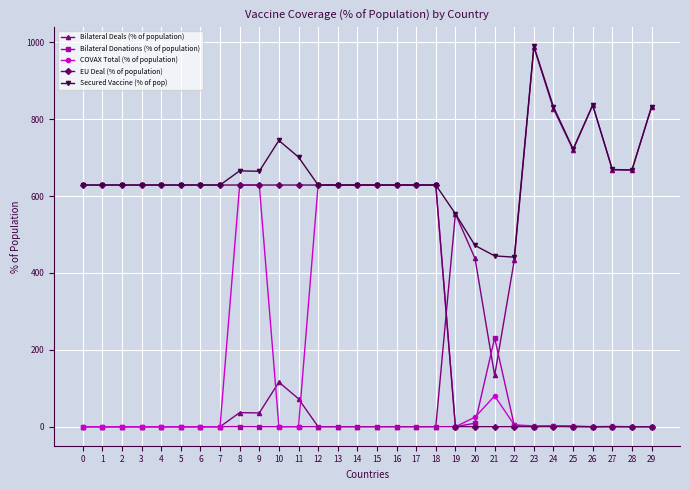

True or false: Secured Vaccine (% of pop) has more than 1 points higher than both neighbors.

True